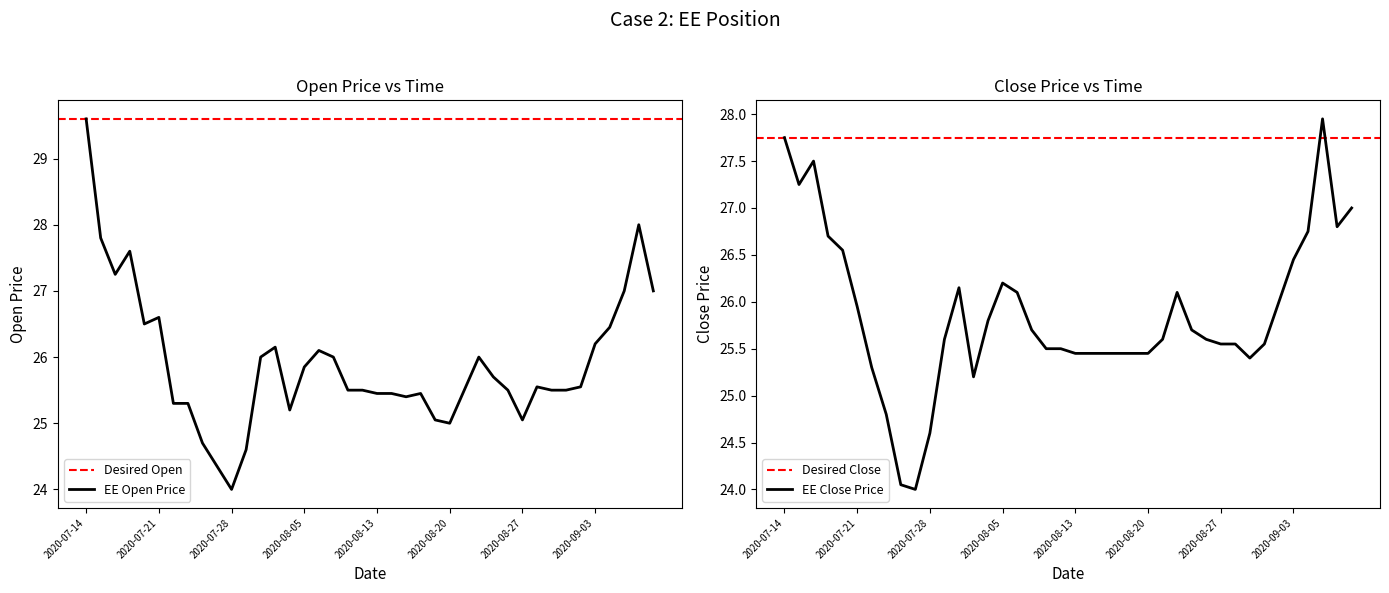

What is the minimum value for EE Open Price?

24.0